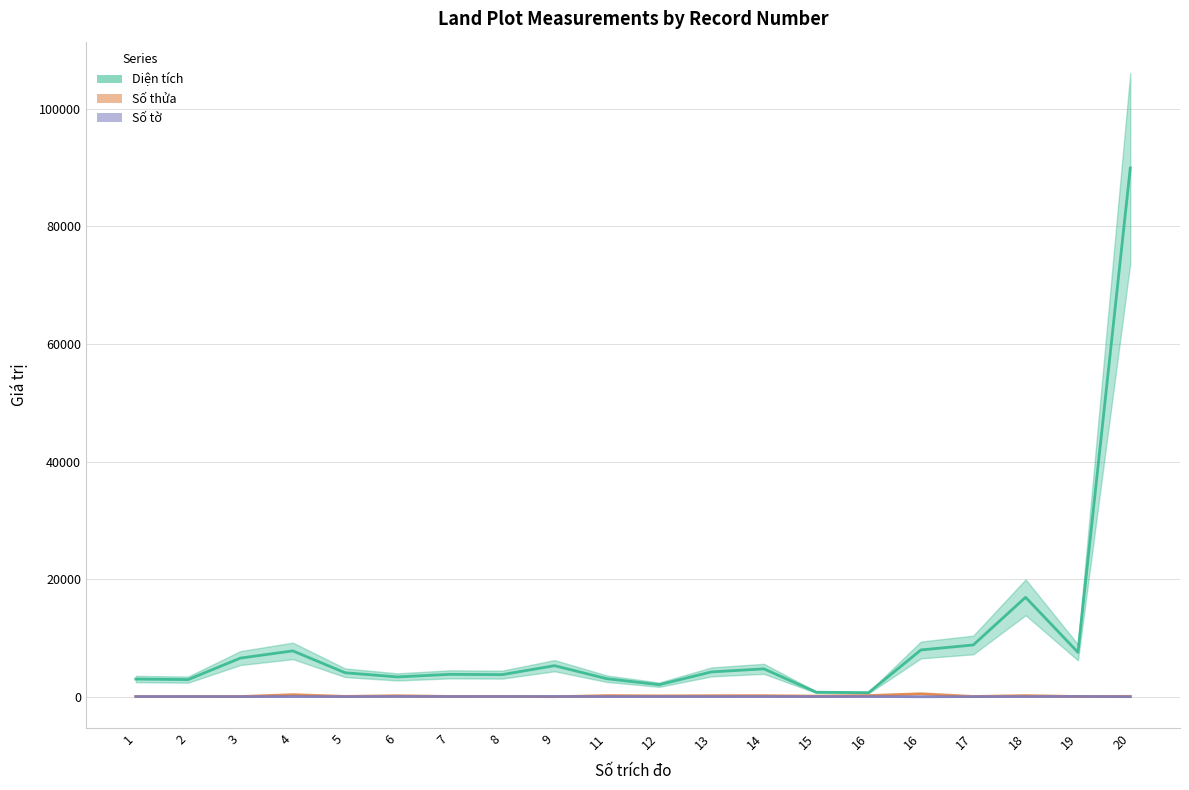

True or false: Số tờ and Số thửa cross at least once.

True